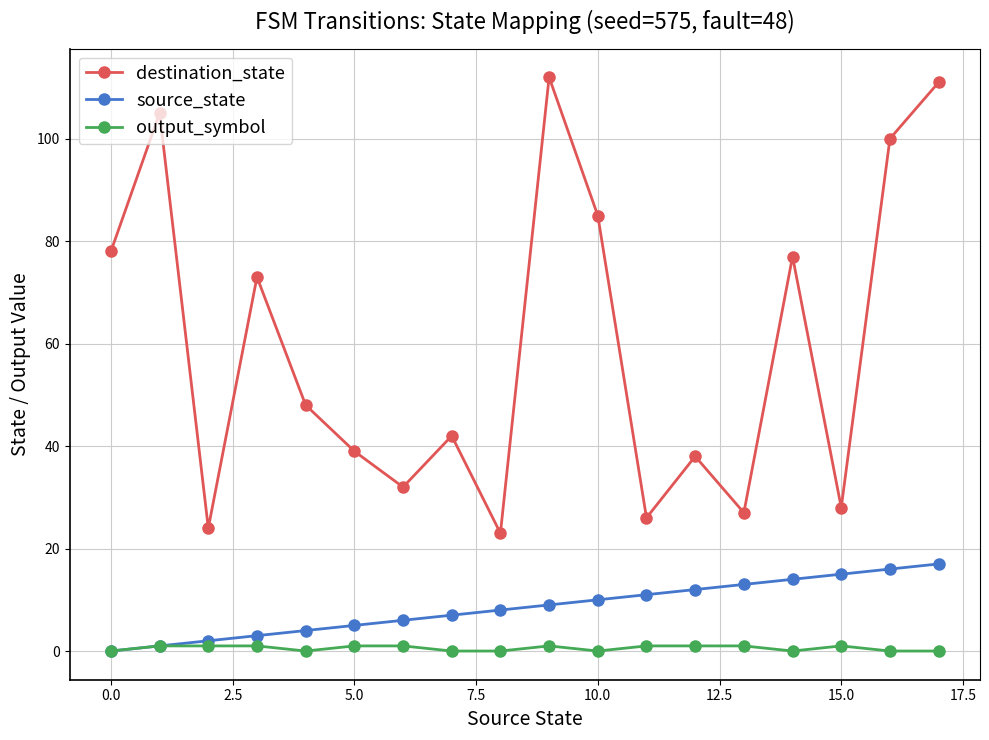

Reading right to left, what are all the values shown in this chart?

destination_state: 111	100	28	77	27	38	26	85	112	23	42	32	39	48	73	24	105	78
source_state: 17	16	15	14	13	12	11	10	9	8	7	6	5	4	3	2	1	0
output_symbol: 0	0	1	0	1	1	1	0	1	0	0	1	1	0	1	1	1	0